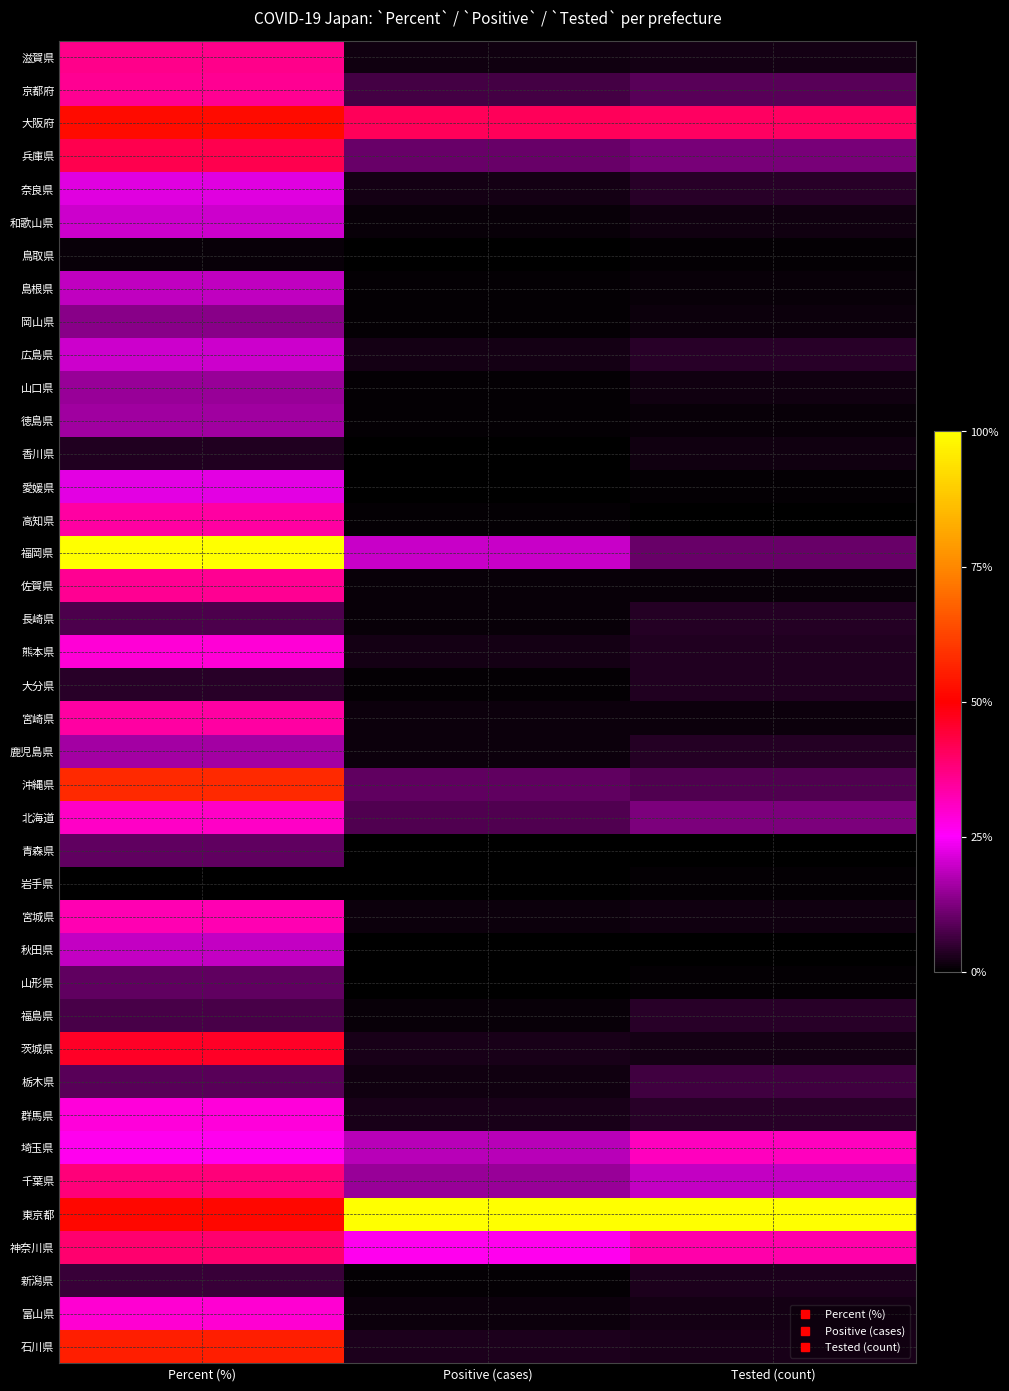

Reading left to right, list all the values displayed in this chart.

滋賀県: Percent (%)=0.4	Positive (cases)=0.0	Tested (count)=0.0
京都府: Percent (%)=0.4	Positive (cases)=0.1	Tested (count)=0.1
大阪府: Percent (%)=0.5	Positive (cases)=0.4	Tested (count)=0.4
兵庫県: Percent (%)=0.4	Positive (cases)=0.1	Tested (count)=0.1
奈良県: Percent (%)=0.2	Positive (cases)=0.0	Tested (count)=0.0
和歌山県: Percent (%)=0.2	Positive (cases)=0.0	Tested (count)=0.0
鳥取県: Percent (%)=0.0	Positive (cases)=0.0	Tested (count)=0.0
島根県: Percent (%)=0.2	Positive (cases)=0.0	Tested (count)=0.0
岡山県: Percent (%)=0.1	Positive (cases)=0.0	Tested (count)=0.0
広島県: Percent (%)=0.2	Positive (cases)=0.0	Tested (count)=0.0
山口県: Percent (%)=0.1	Positive (cases)=0.0	Tested (count)=0.0
徳島県: Percent (%)=0.2	Positive (cases)=0.0	Tested (count)=0.0
香川県: Percent (%)=0.0	Positive (cases)=0.0	Tested (count)=0.0
愛媛県: Percent (%)=0.2	Positive (cases)=0.0	Tested (count)=0.0
高知県: Percent (%)=0.3	Positive (cases)=0.0	Tested (count)=0.0
福岡県: Percent (%)=1.0	Positive (cases)=0.2	Tested (count)=0.1
佐賀県: Percent (%)=0.4	Positive (cases)=0.0	Tested (count)=0.0
長崎県: Percent (%)=0.1	Positive (cases)=0.0	Tested (count)=0.0
熊本県: Percent (%)=0.3	Positive (cases)=0.0	Tested (count)=0.0
大分県: Percent (%)=0.0	Positive (cases)=0.0	Tested (count)=0.0
宮崎県: Percent (%)=0.3	Positive (cases)=0.0	Tested (count)=0.0
鹿児島県: Percent (%)=0.2	Positive (cases)=0.0	Tested (count)=0.0
沖縄県: Percent (%)=0.6	Positive (cases)=0.1	Tested (count)=0.1
北海道: Percent (%)=0.3	Positive (cases)=0.1	Tested (count)=0.1
青森県: Percent (%)=0.1	Positive (cases)=0.0	Tested (count)=0.0
岩手県: Percent (%)=0.0	Positive (cases)=0.0	Tested (count)=0.0
宮城県: Percent (%)=0.3	Positive (cases)=0.0	Tested (count)=0.0
秋田県: Percent (%)=0.2	Positive (cases)=0.0	Tested (count)=0.0
山形県: Percent (%)=0.1	Positive (cases)=0.0	Tested (count)=0.0
福島県: Percent (%)=0.1	Positive (cases)=0.0	Tested (count)=0.0
茨城県: Percent (%)=0.5	Positive (cases)=0.0	Tested (count)=0.0
栃木県: Percent (%)=0.1	Positive (cases)=0.0	Tested (count)=0.1
群馬県: Percent (%)=0.3	Positive (cases)=0.0	Tested (count)=0.0
埼玉県: Percent (%)=0.3	Positive (cases)=0.2	Tested (count)=0.3
千葉県: Percent (%)=0.4	Positive (cases)=0.2	Tested (count)=0.2
東京都: Percent (%)=0.5	Positive (cases)=1.0	Tested (count)=1.0
神奈川県: Percent (%)=0.4	Positive (cases)=0.3	Tested (count)=0.3
新潟県: Percent (%)=0.1	Positive (cases)=0.0	Tested (count)=0.0
富山県: Percent (%)=0.3	Positive (cases)=0.0	Tested (count)=0.0
石川県: Percent (%)=0.6	Positive (cases)=0.0	Tested (count)=0.0